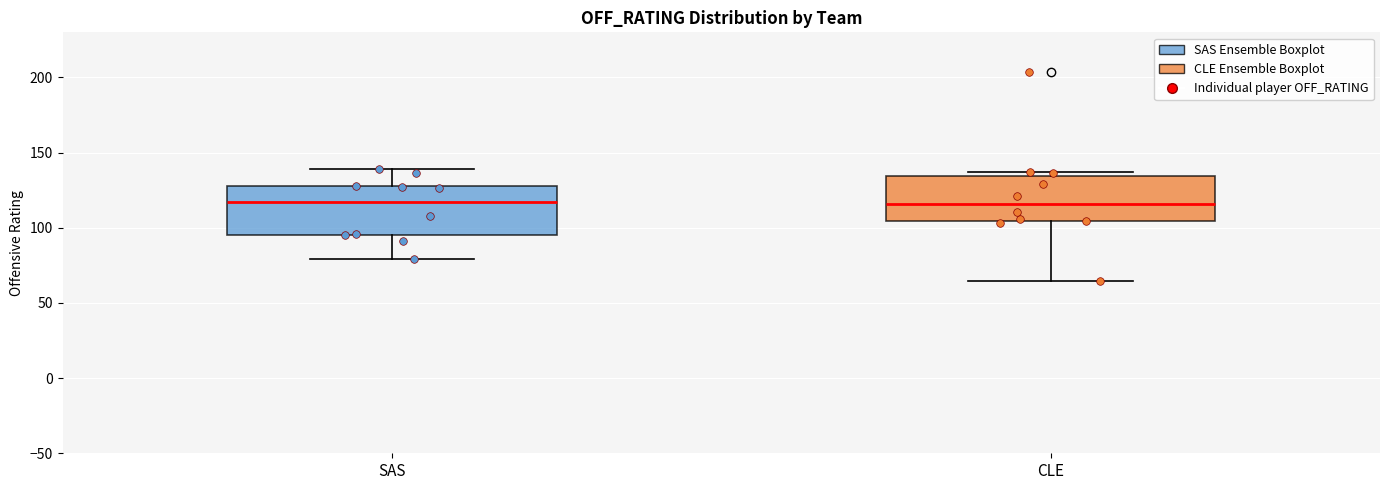

Reading left to right, read every box against the y-axis: the position of its median line, the range the box covers, and the ends of its whiskers. The values are not printed on the chart, so give them approximately, as read against the axis.

SAS: median 115, box 95 to 130, whiskers 80 to 140
CLE: median 115, box 105 to 135, whiskers 65 to 135 (just above the box's upper edge)